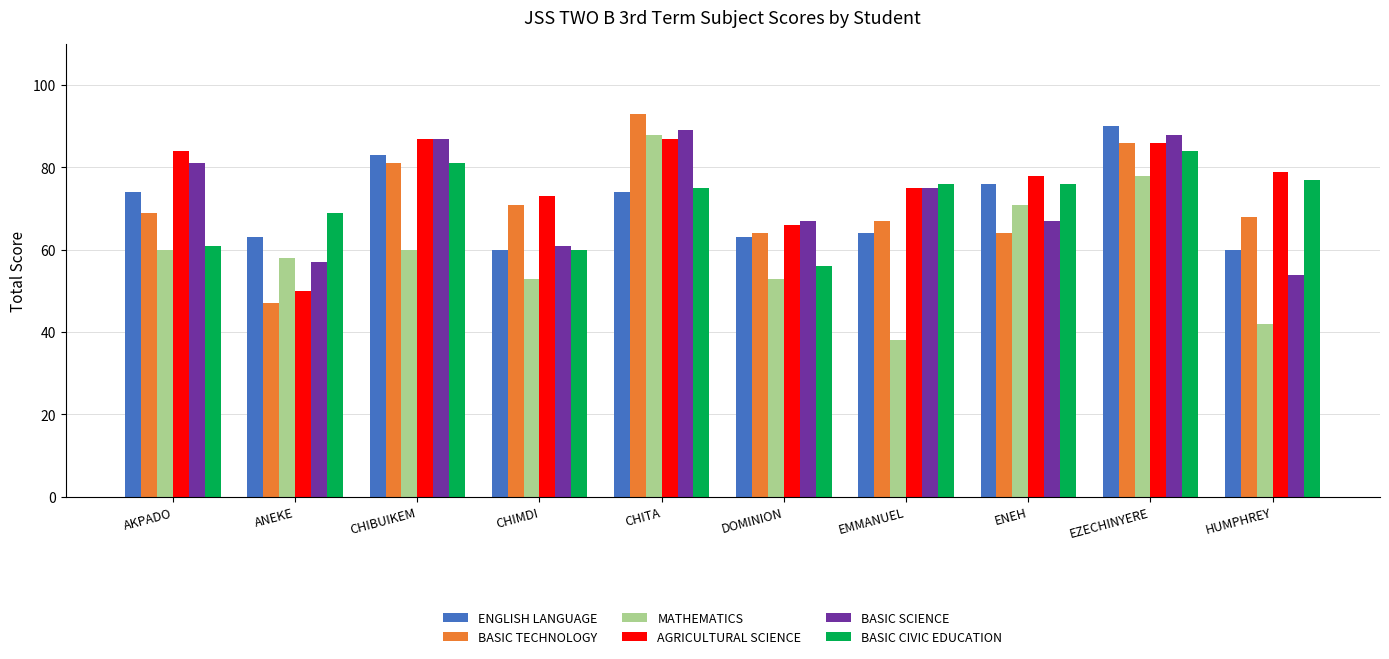

At AKPADO, list the series in order from largest to smallest.

AGRICULTURAL SCIENCE, BASIC SCIENCE, ENGLISH LANGUAGE, BASIC TECHNOLOGY, BASIC CIVIC EDUCATION, MATHEMATICS